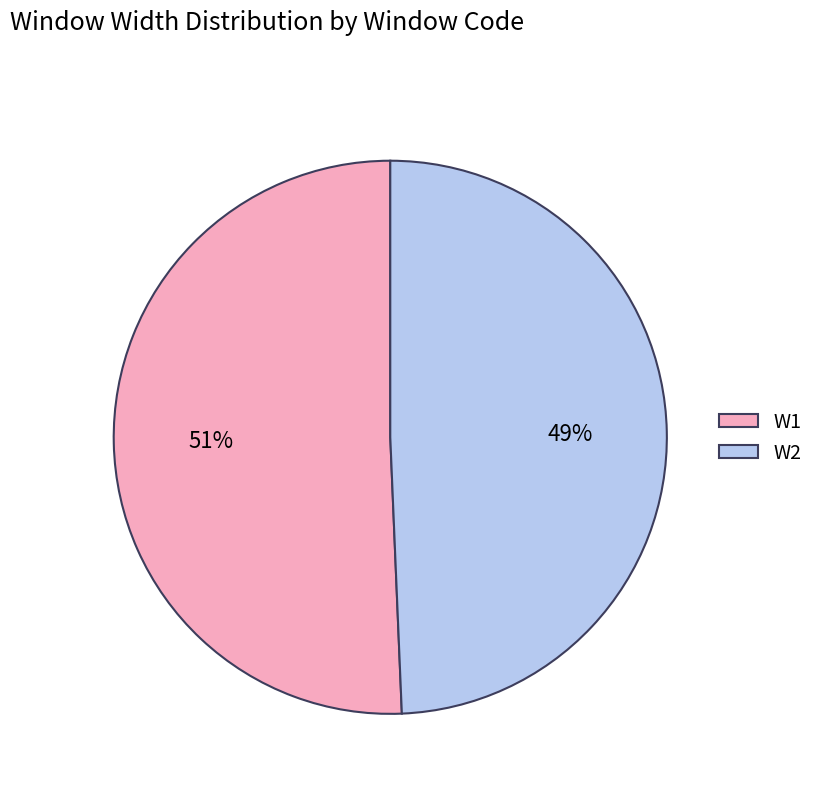

Rank the categories by value from lowest to highest.

W2, W1